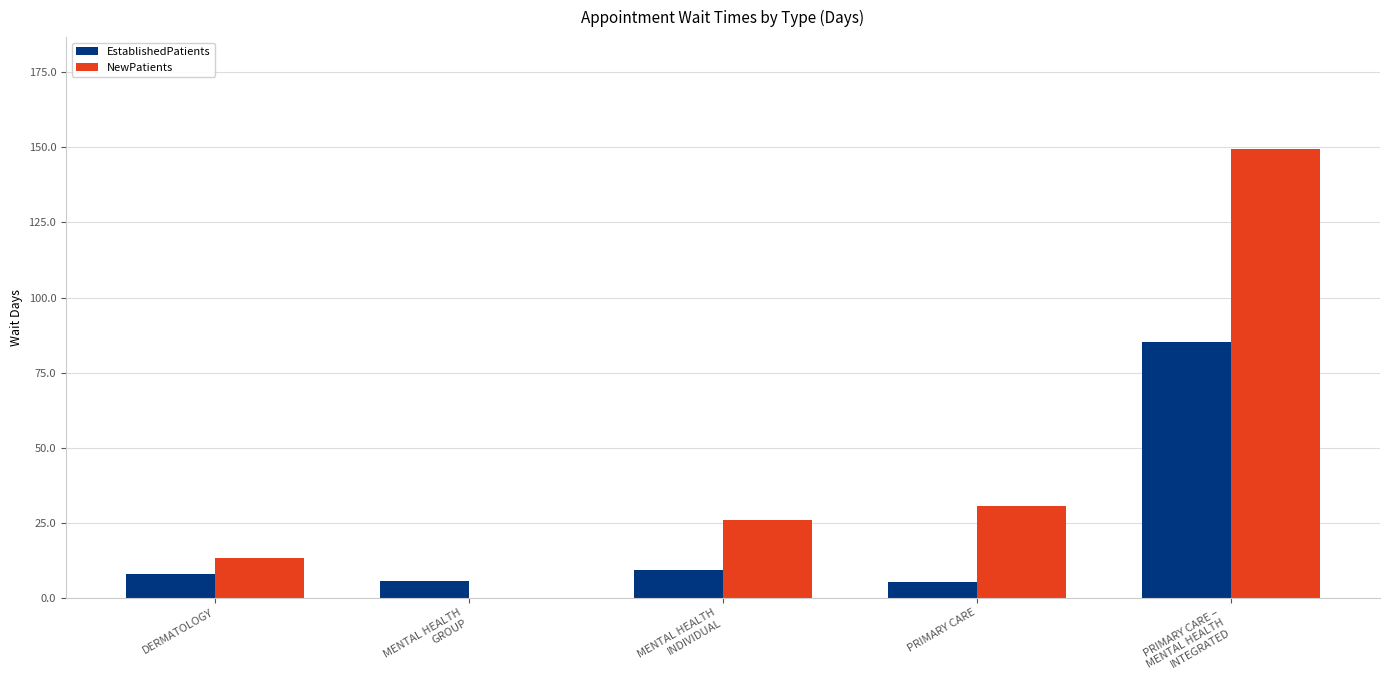

What is the total value across all series at MENTAL HEALTH
GROUP?

5.5